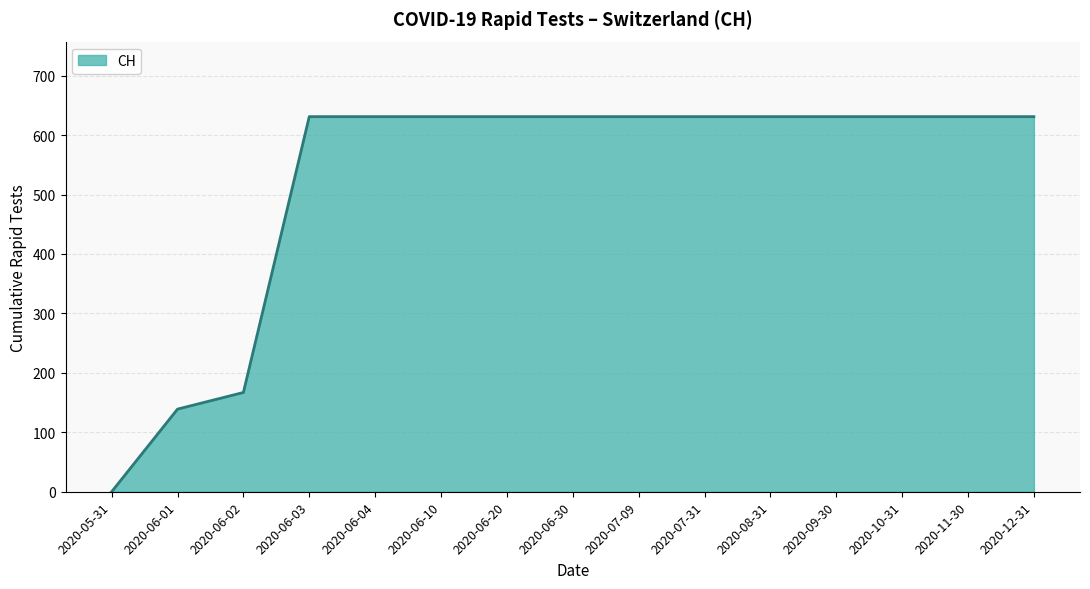

The chart shows a value of 240 at 2020-12-31. True or false?

False